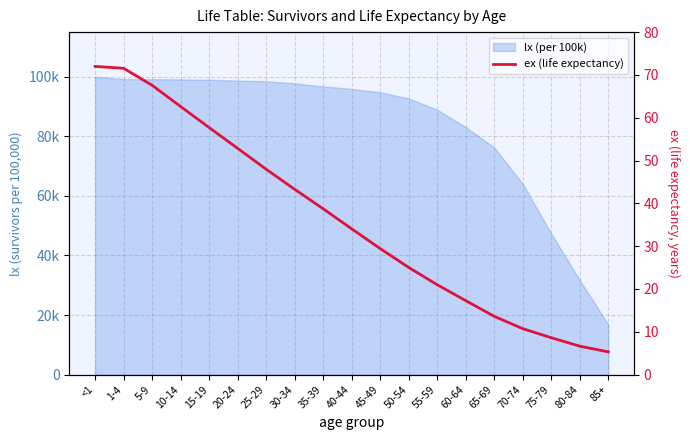

What position from the left is 50-54?

12